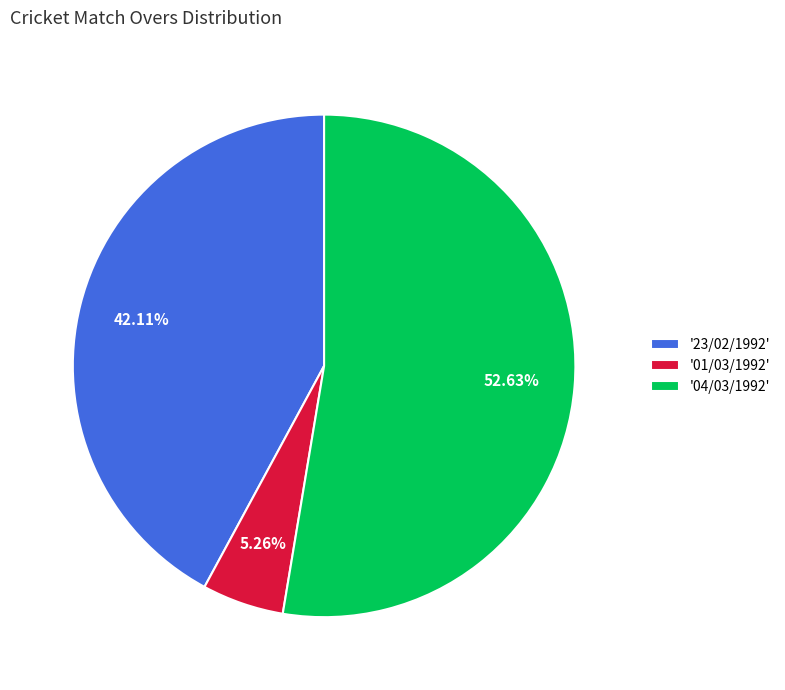

Combined, do '04/03/1992' and '23/02/1992' account for over 50%?

Yes